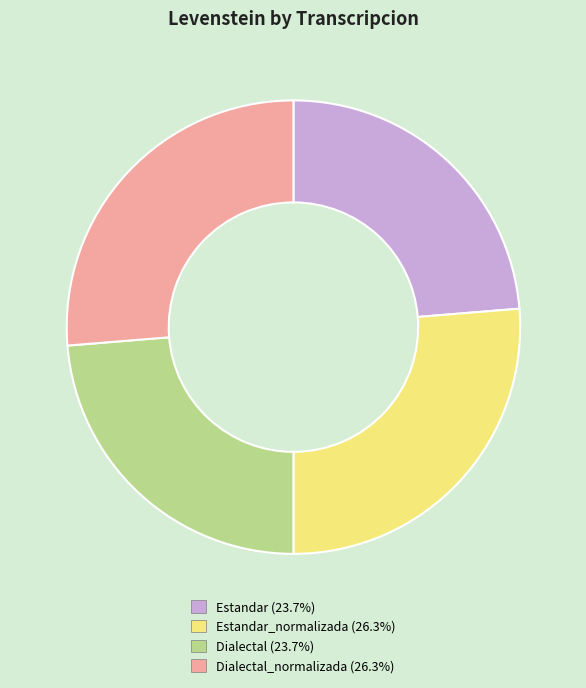

Is there a majority slice in this chart?

No